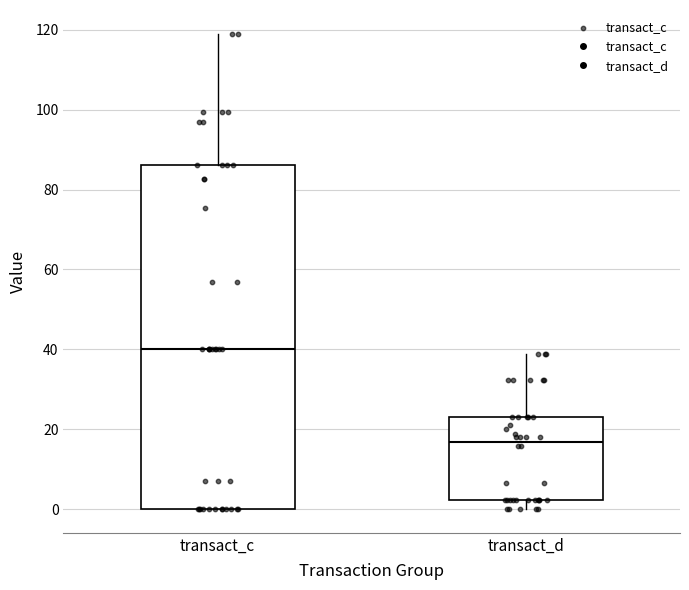

Comparing the boxes themselves (not the whiskers), which one is the tallest?

transact_c